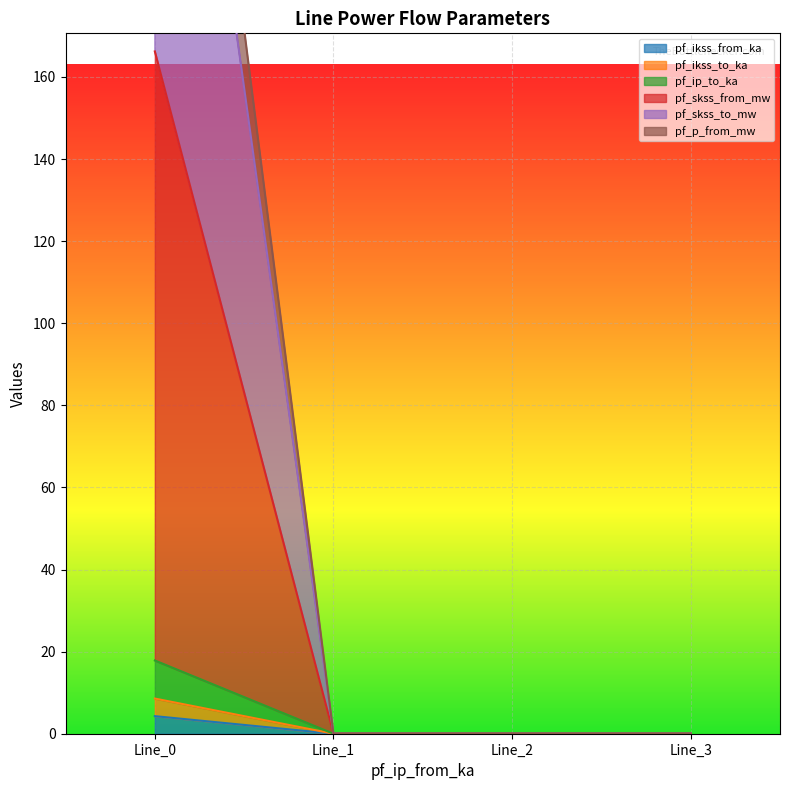

True or false: pf_ikss_from_ka and pf_ip_to_ka cross at least once.

False